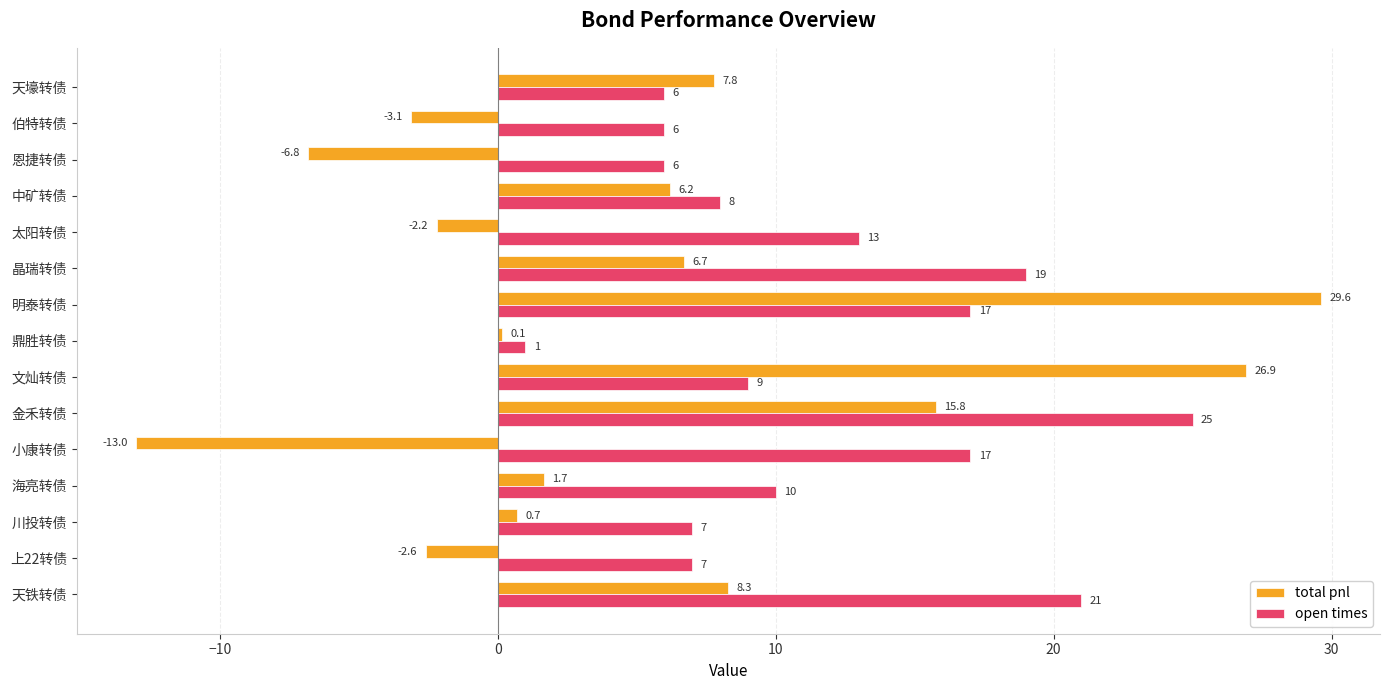

True or false: open times has a value of 1.0 at 鼎胜转债.

True